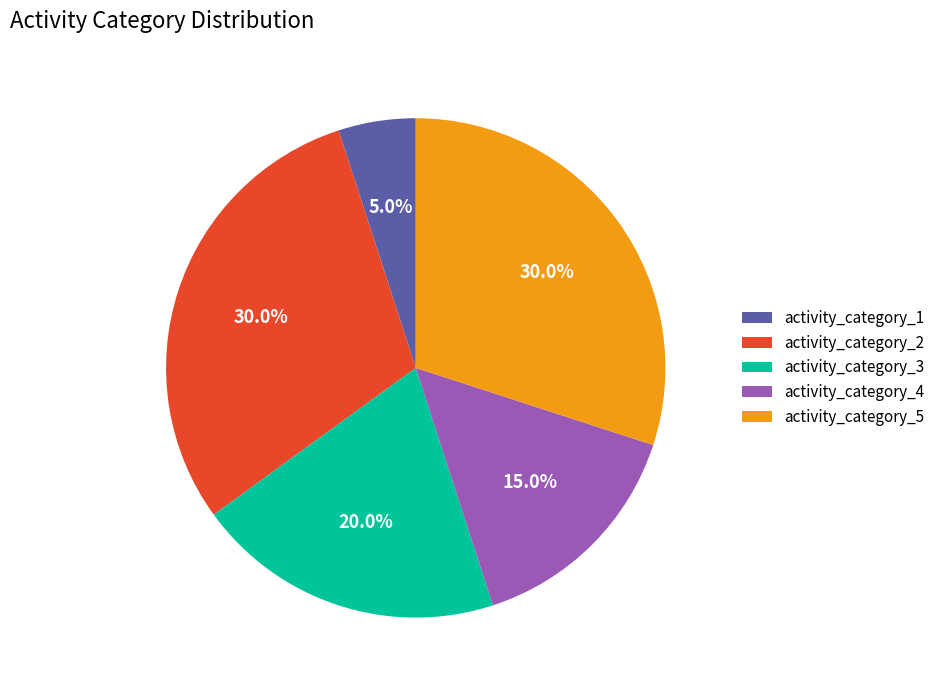

To the nearest percent, what is the difference between the largest and smallest slice percentages?

25%